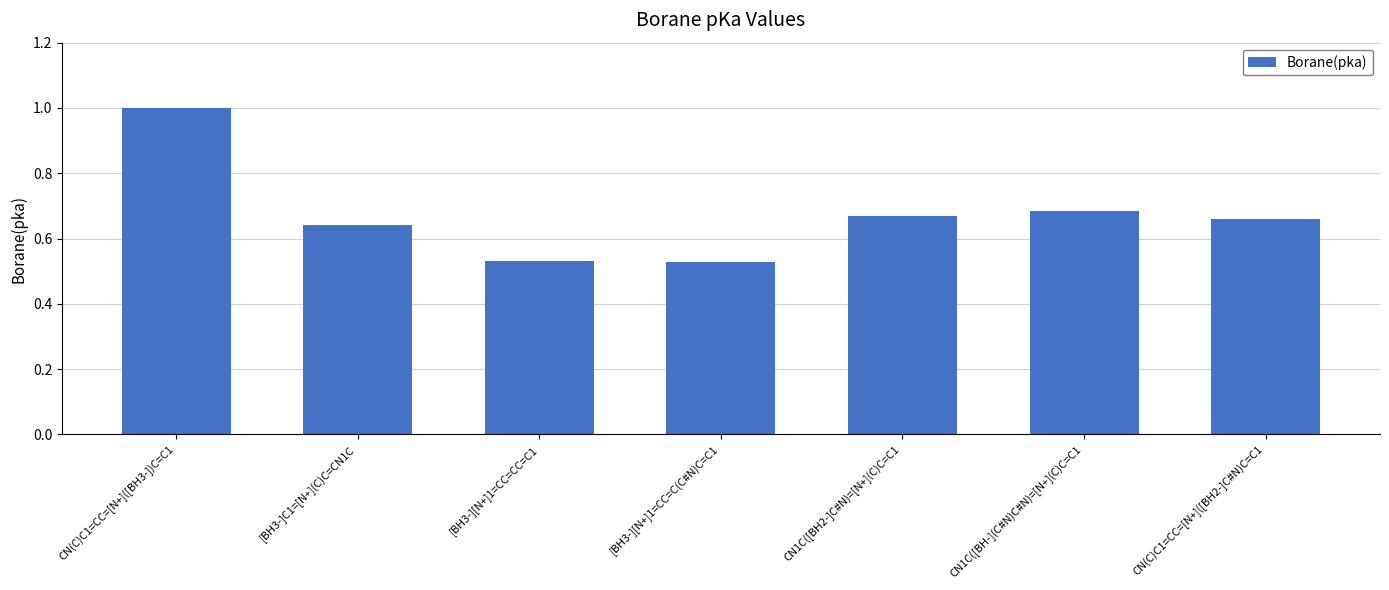

What is the change in value from [BH3-][N+]1=CC=CC=C1 to CN1C([BH-](C#N)C#N)=[N+](C)C=C1?

+0.2